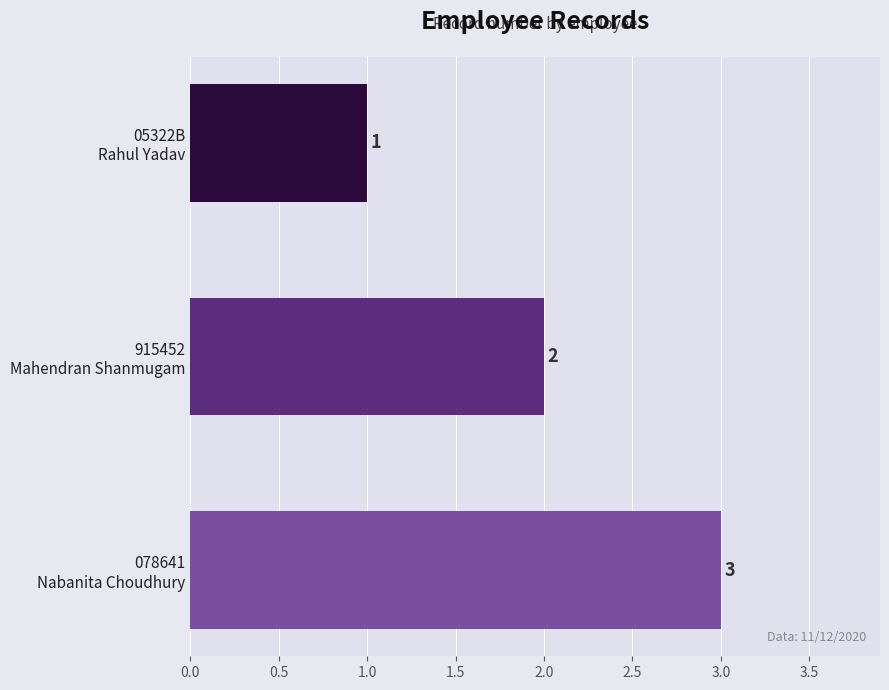

Count the values in the range 1 to 3.

3